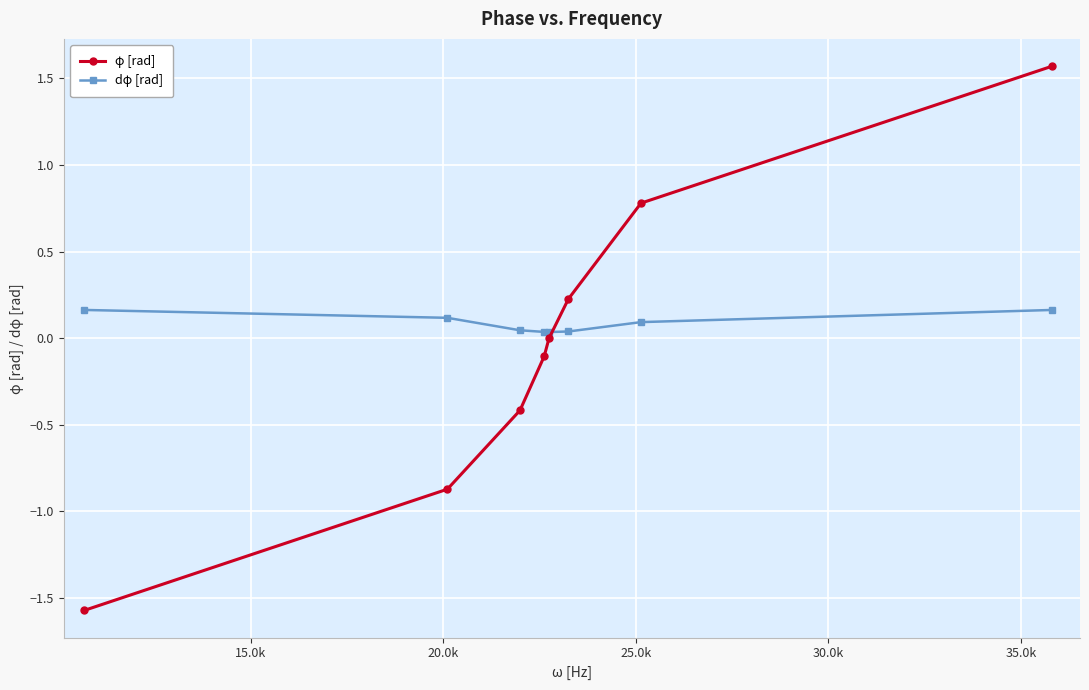

At how many categories does at least one series exceed -1?

8